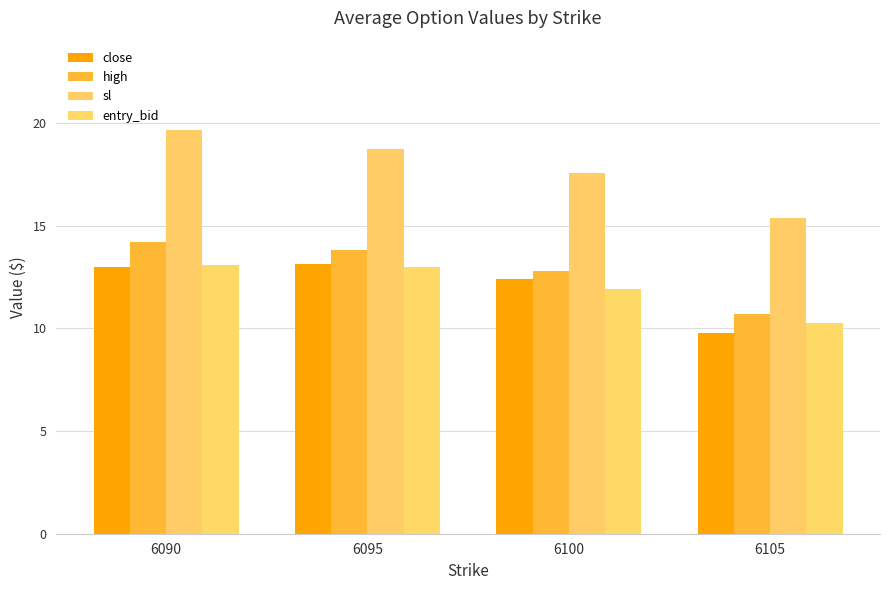

How many categories are shown in the chart?

4